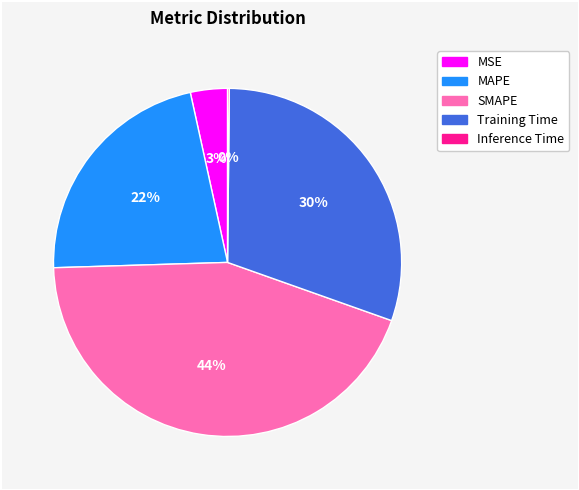

The MAPE slice represents 11% of the pie. True or false?

False